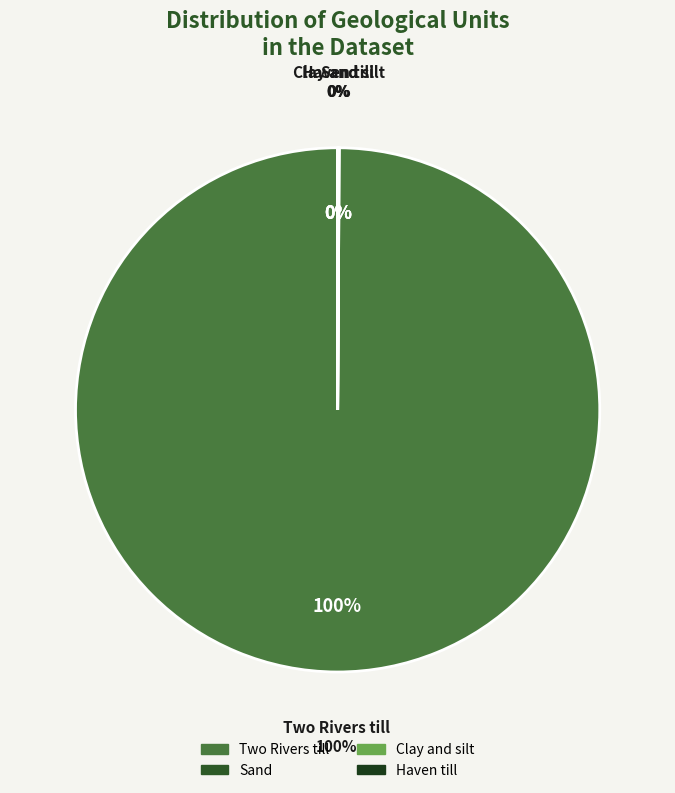

To the nearest percent, what is the average slice percentage?

25%